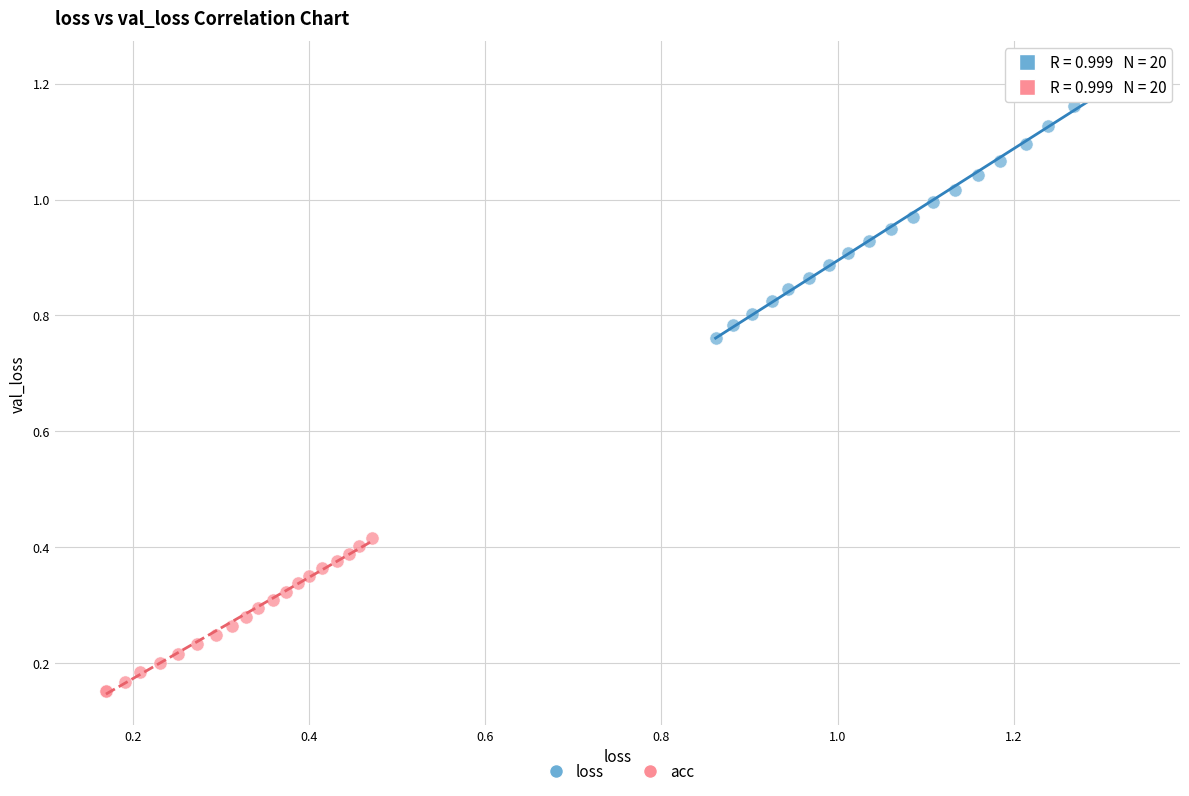

Which series reaches the minimum Y coordinate?

acc